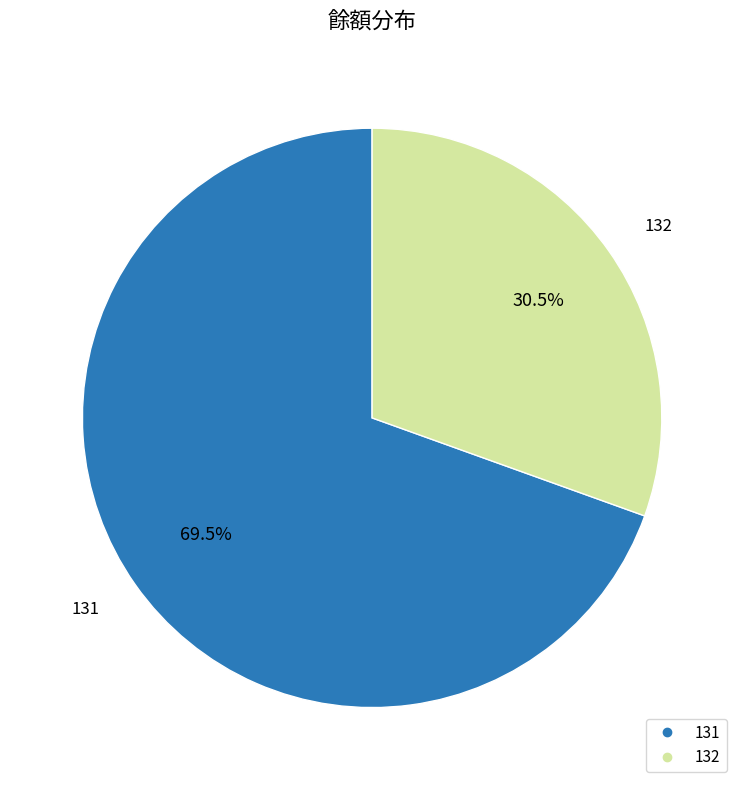

Do 131 and 132 together represent more than half of the pie?

Yes